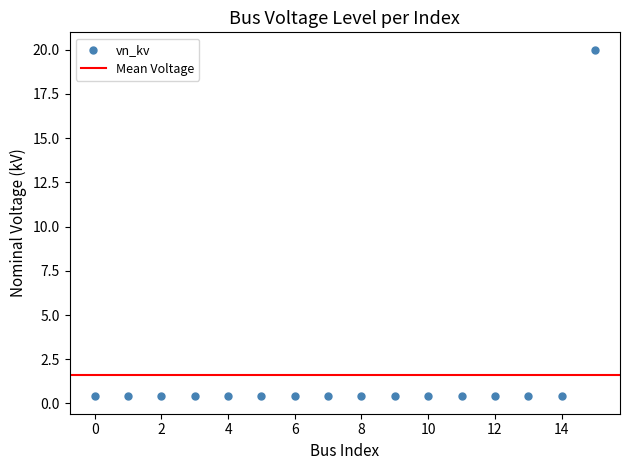

How many data points are displayed?

16